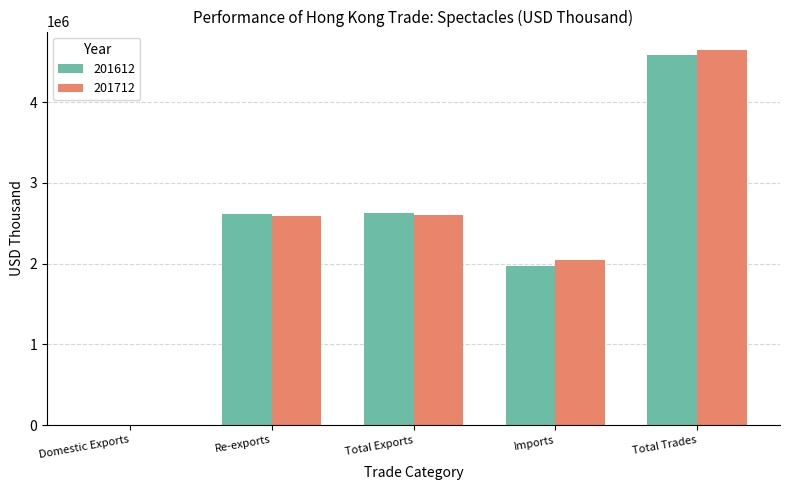

What is the spread (max minus min) of values at Domestic Exports?

1045.7